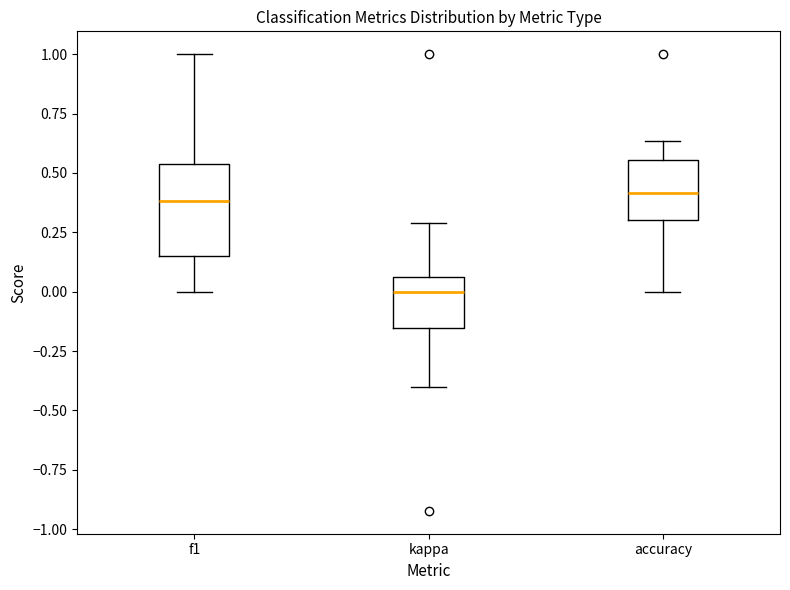

Reading left to right, read every box against the y-axis: the position of its median line, the range the box covers, and the ends of its whiskers. The values are not printed on the chart, so give them approximately, as read against the axis.

f1: median 0.40, box 0.15 to 0.55, whiskers 0.00 to 1.00
kappa: median 0.00, box -0.15 to 0.05, whiskers -0.40 to 0.30
accuracy: median 0.40, box 0.30 to 0.55, whiskers 0.00 to 0.65